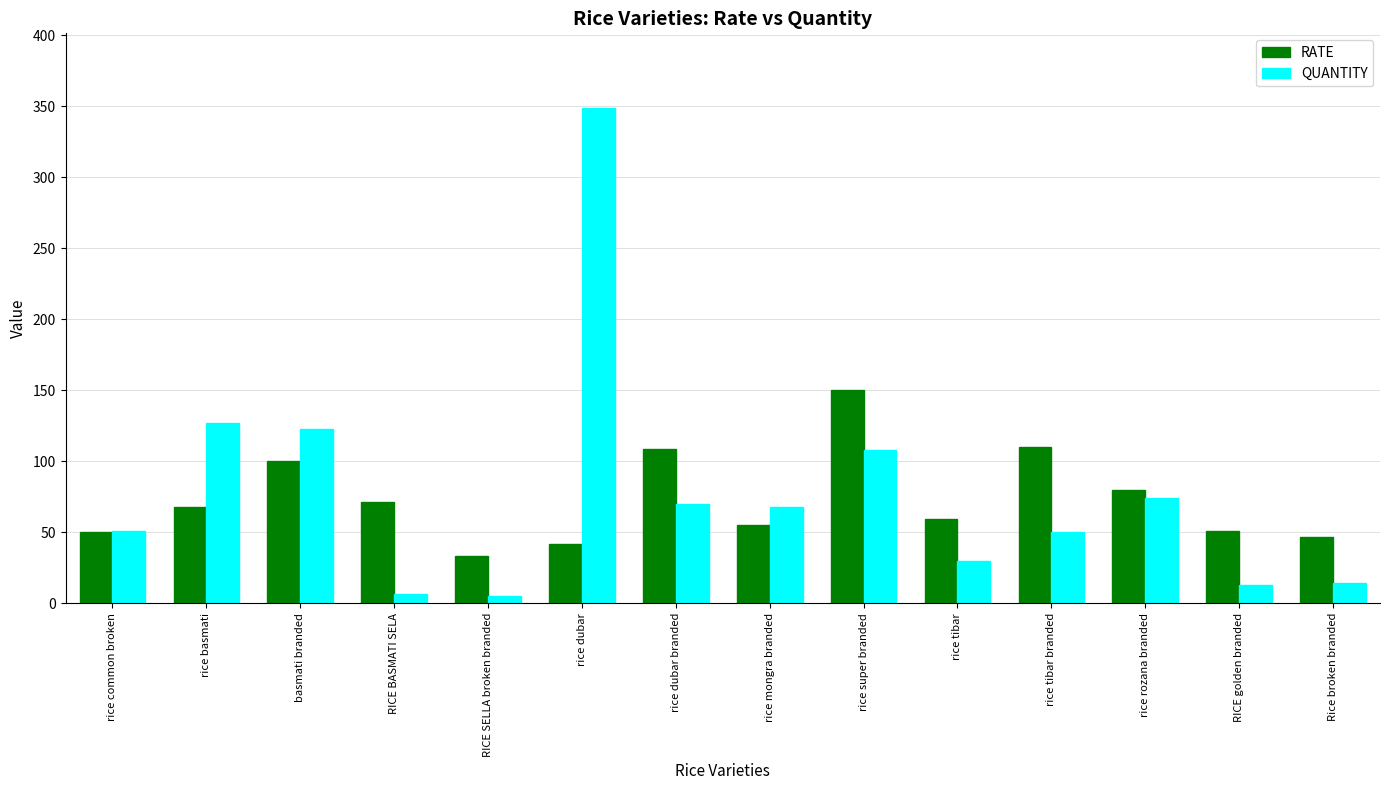

Which label corresponds to the largest value in the chart?

rice dubar